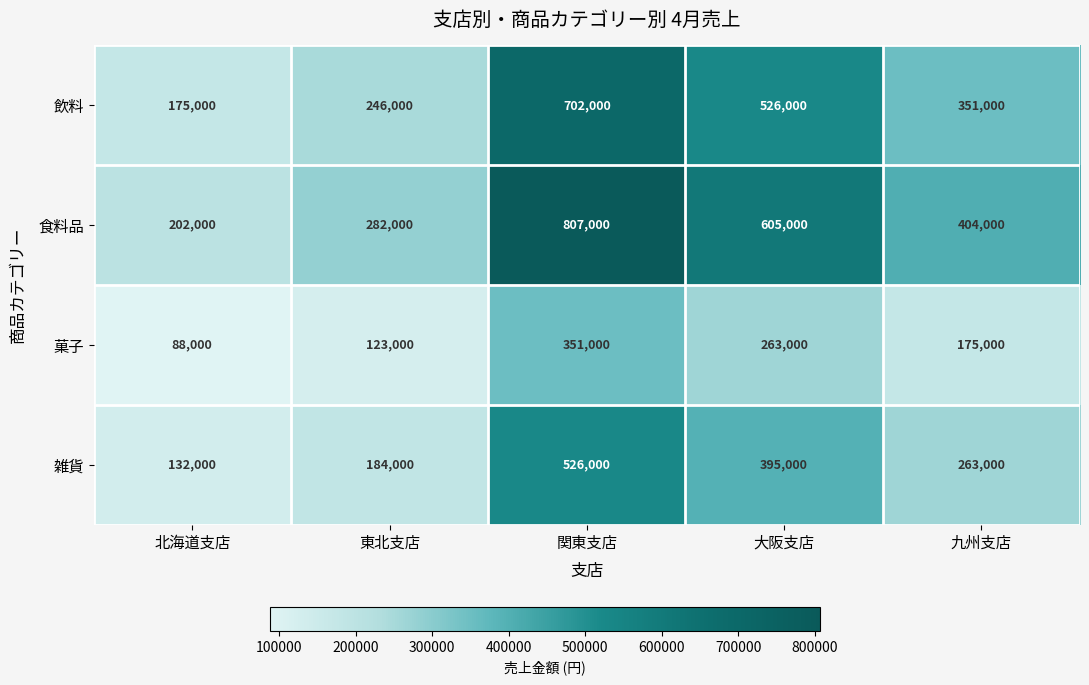

At 東北支店, list the series in order from smallest to largest.

菓子, 雑貨, 飲料, 食料品